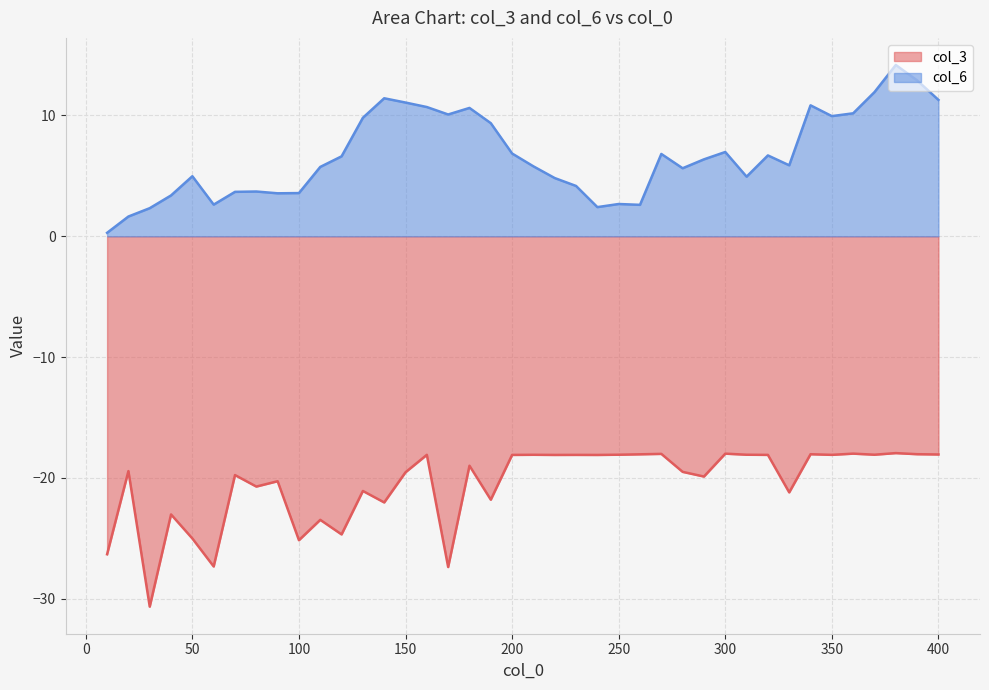

What are all the series names shown in the legend?

col_3, col_6